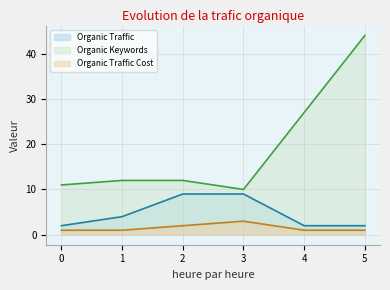

True or false: Organic Traffic and Organic Keywords cross at least once.

False